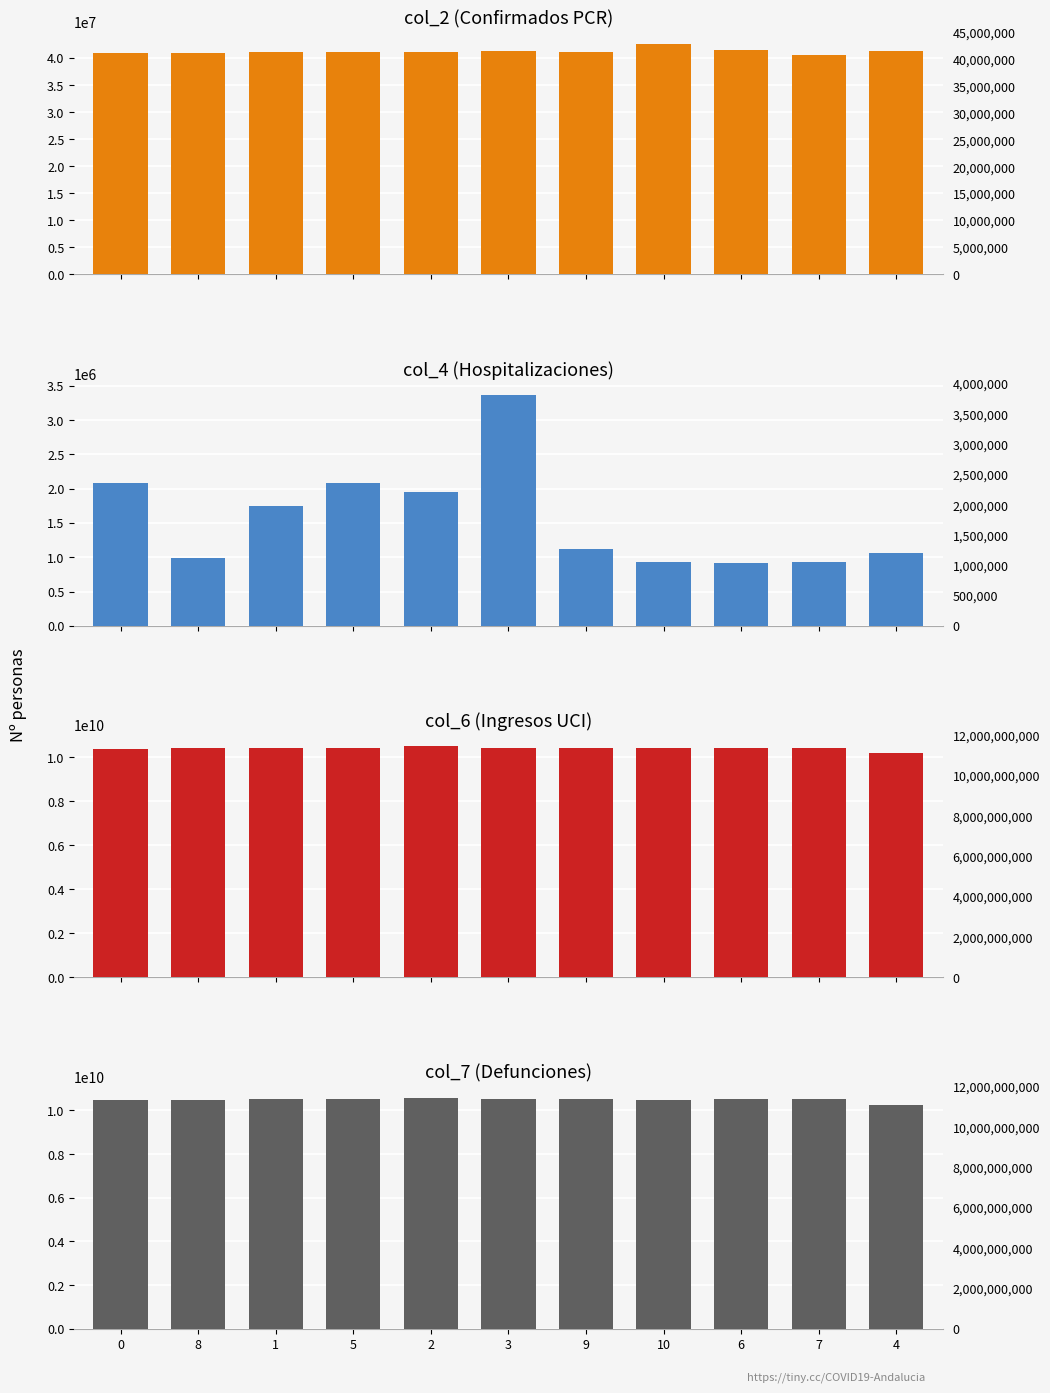

What position from the right is 6?

3